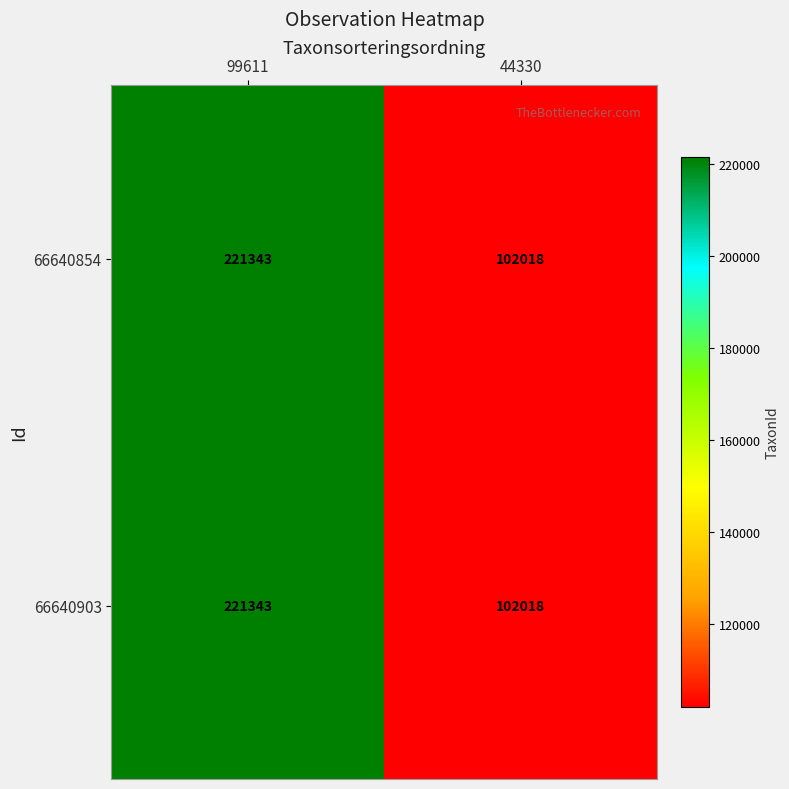

Reading left to right, extract all data points from this chart.

66640854: 221343	102018
66640903: 221343	102018